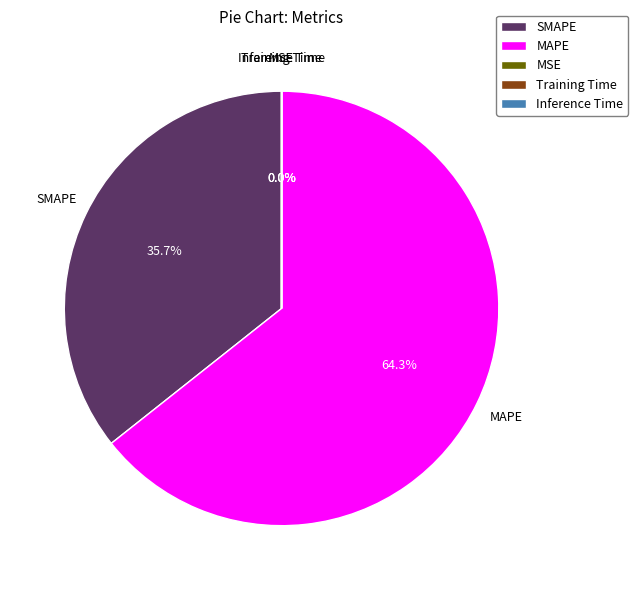

What is the majority slice?

MAPE